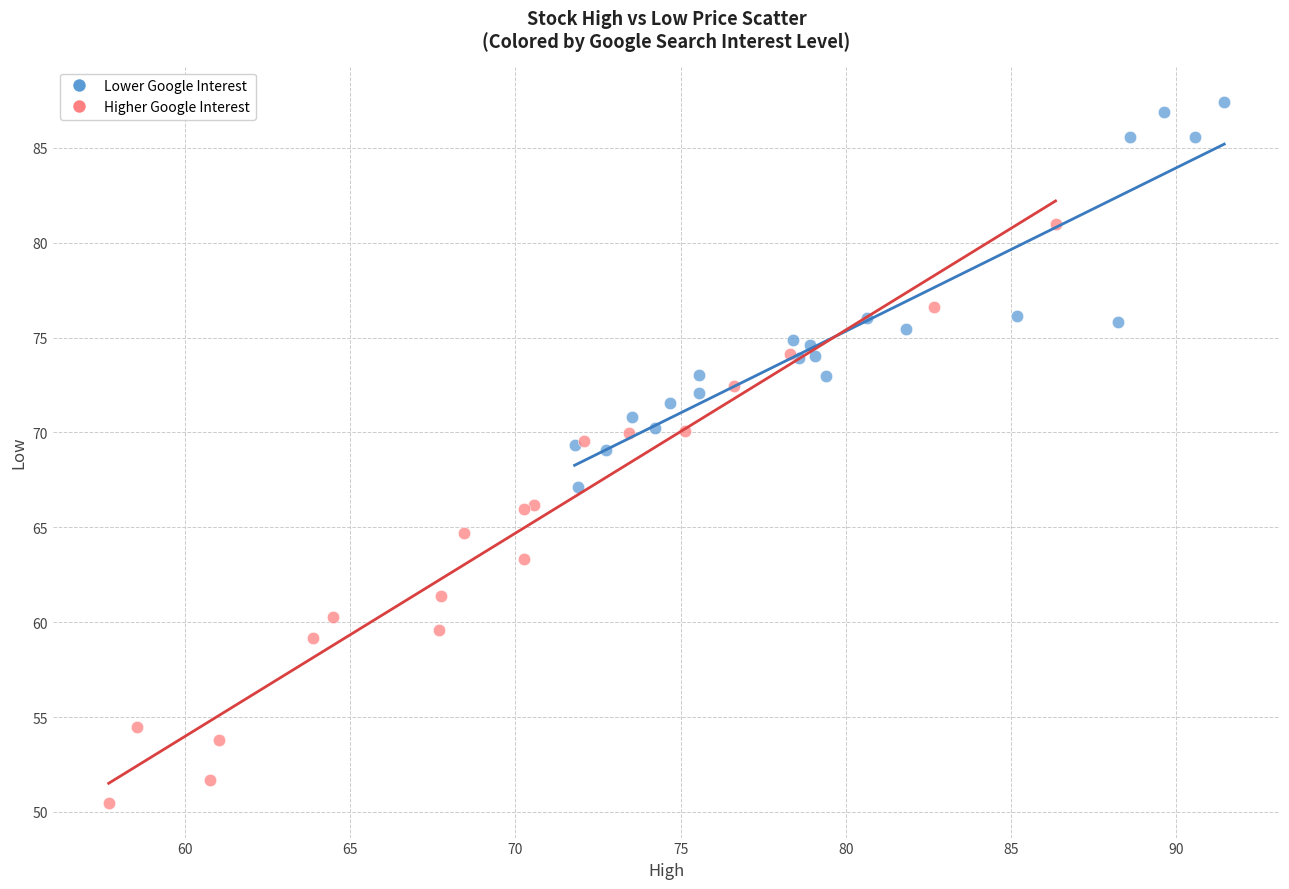

Which series has the largest Y range (max minus min)?

Higher Google Interest